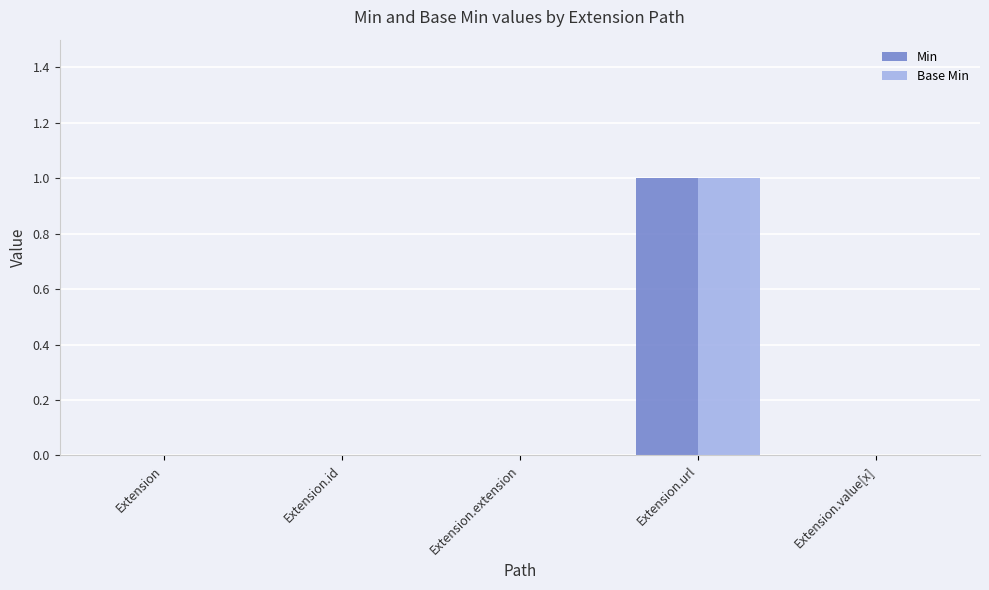

What is the maximum value shown in the chart?

1